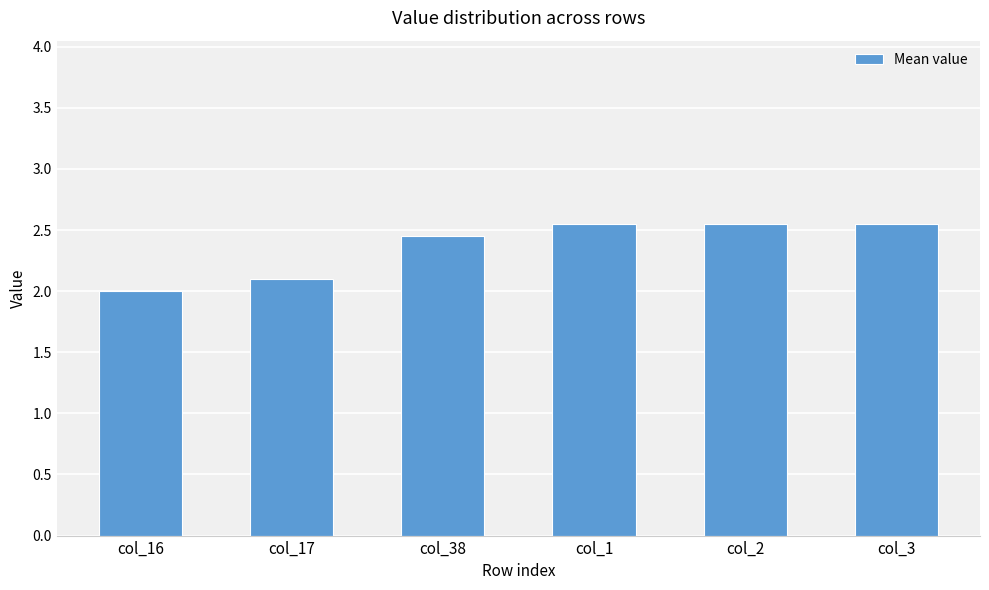

What is the smallest value displayed?

2.0